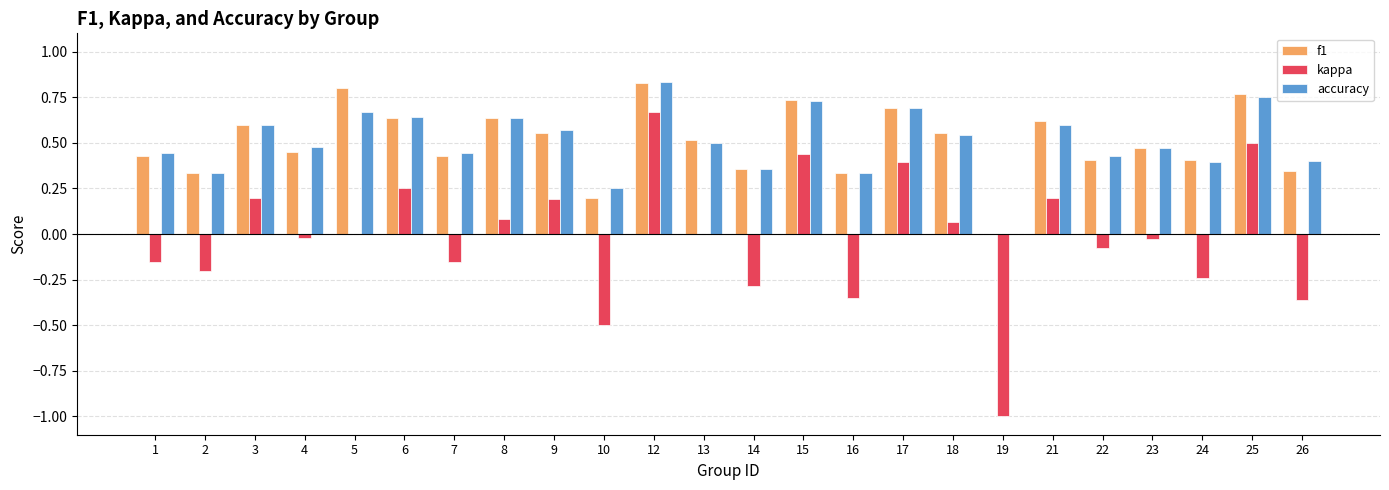

At which category is the sum across all series the highest?

12